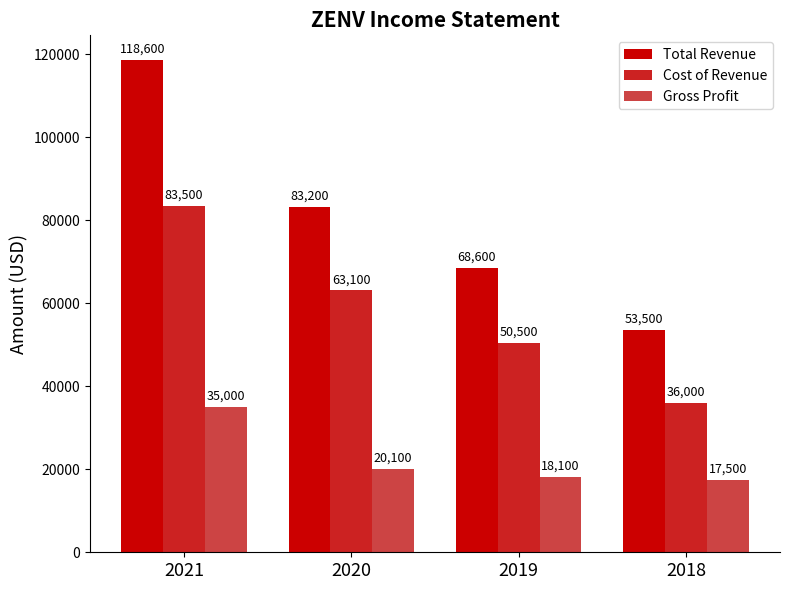

What is the sum of all Cost of Revenue values?

233100